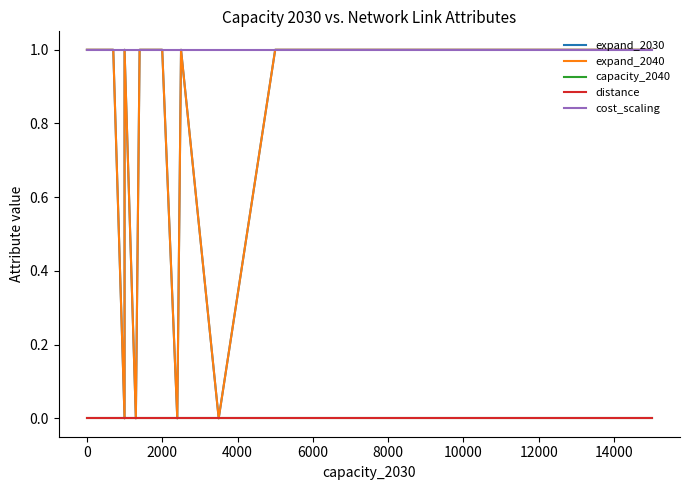

How many interior local peaks does the expand_2030 series have?

1